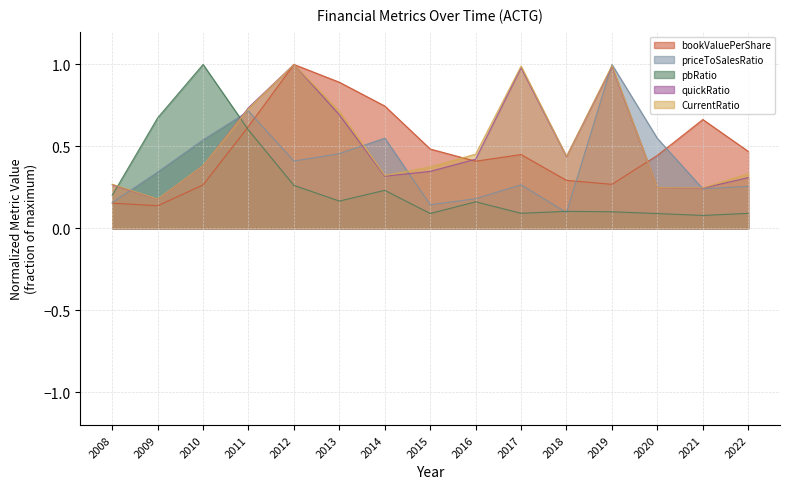

Reading left to right, list all the values displayed in this chart.

bookValuePerShare: 2008=0.2	2009=0.1	2010=0.3	2011=0.6	2012=1.0	2013=0.9	2014=0.7	2015=0.5	2016=0.4	2017=0.5	2018=0.3	2019=0.3	2020=0.4	2021=0.7	2022=0.5
priceToSalesRatio: 2008=0.2	2009=0.3	2010=0.5	2011=0.7	2012=0.4	2013=0.5	2014=0.6	2015=0.1	2016=0.2	2017=0.3	2018=0.1	2019=1.0	2020=0.5	2021=0.2	2022=0.3
pbRatio: 2008=0.2	2009=0.7	2010=1.0	2011=0.6	2012=0.3	2013=0.2	2014=0.2	2015=0.1	2016=0.2	2017=0.1	2018=0.1	2019=0.1	2020=0.1	2021=0.1	2022=0.1
quickRatio: 2008=0.3	2009=0.2	2010=0.4	2011=0.7	2012=1.0	2013=0.7	2014=0.3	2015=0.3	2016=0.4	2017=1.0	2018=0.4	2019=1.0	2020=0.2	2021=0.2	2022=0.3
CurrentRatio: 2008=0.3	2009=0.2	2010=0.4	2011=0.7	2012=1.0	2013=0.7	2014=0.3	2015=0.4	2016=0.5	2017=1.0	2018=0.4	2019=1.0	2020=0.2	2021=0.2	2022=0.3